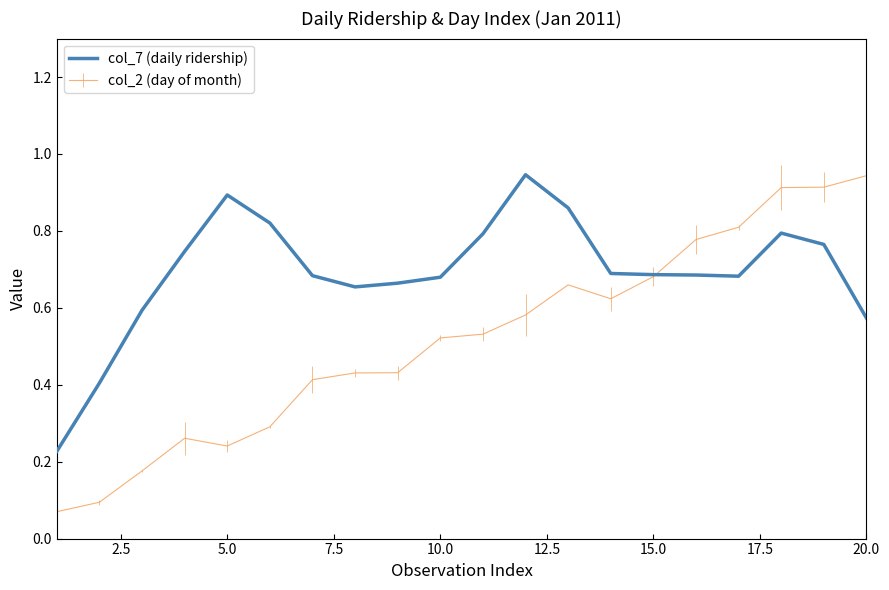

Which series has the largest range (max minus min)?

col_2 (day of month)